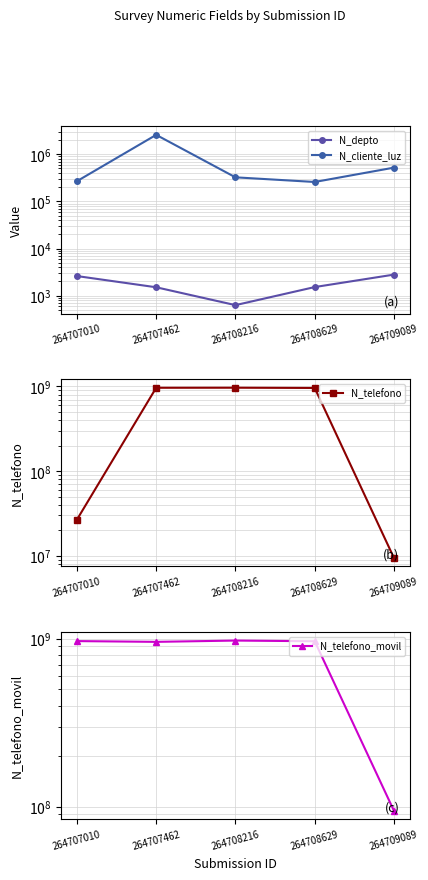

What is the lowest value of the N_depto series?

630